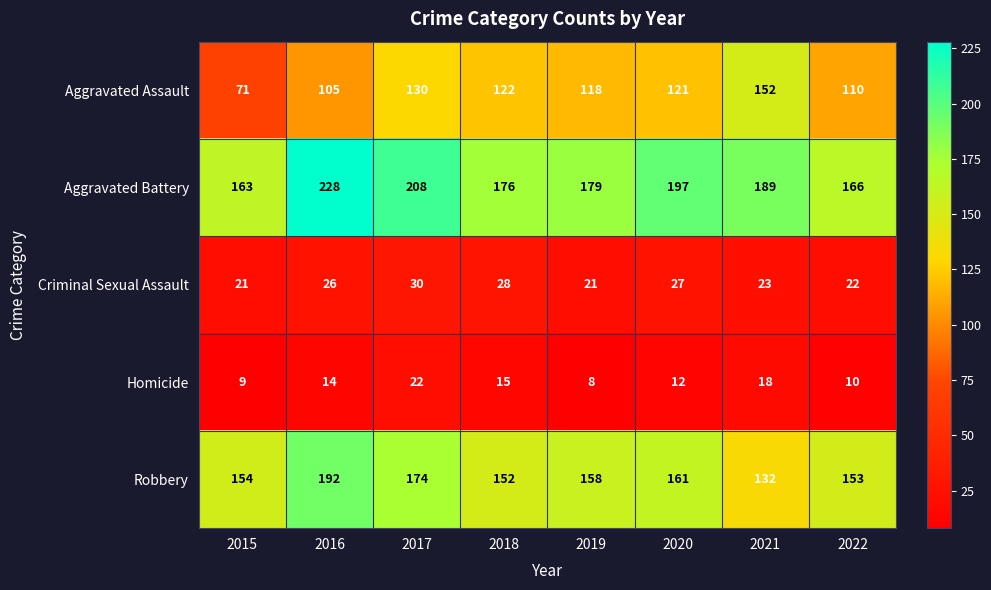

What is the average value of the Aggravated Battery series?

188